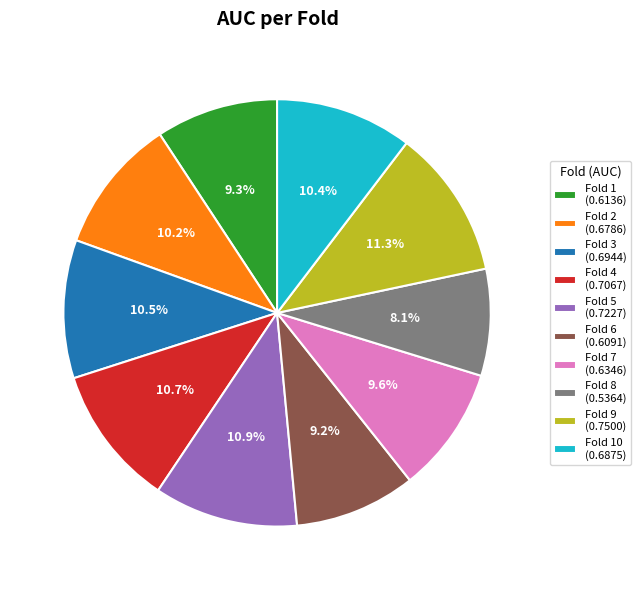

Which category has the smallest portion of the pie?

Fold 8 (0.5364)